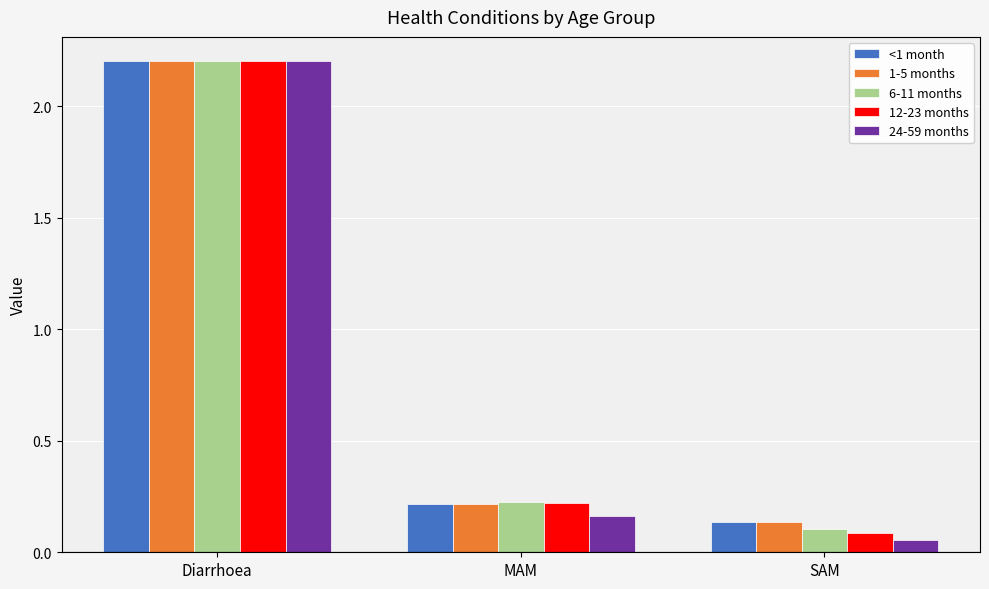

What is the average value of the 12-23 months series?

0.8